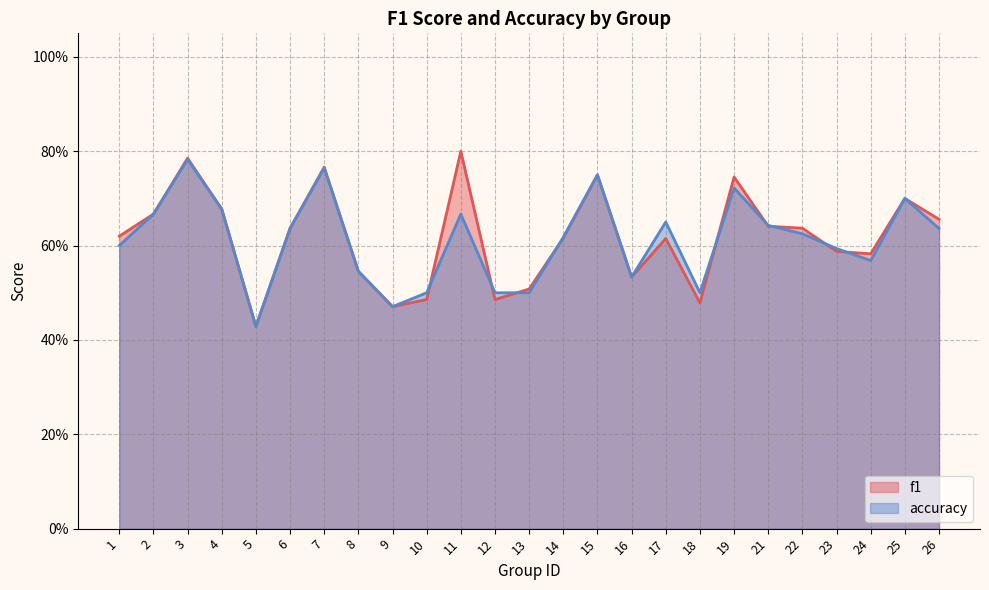

What is the difference between the maximum and minimum values in the f1 series?

0.4